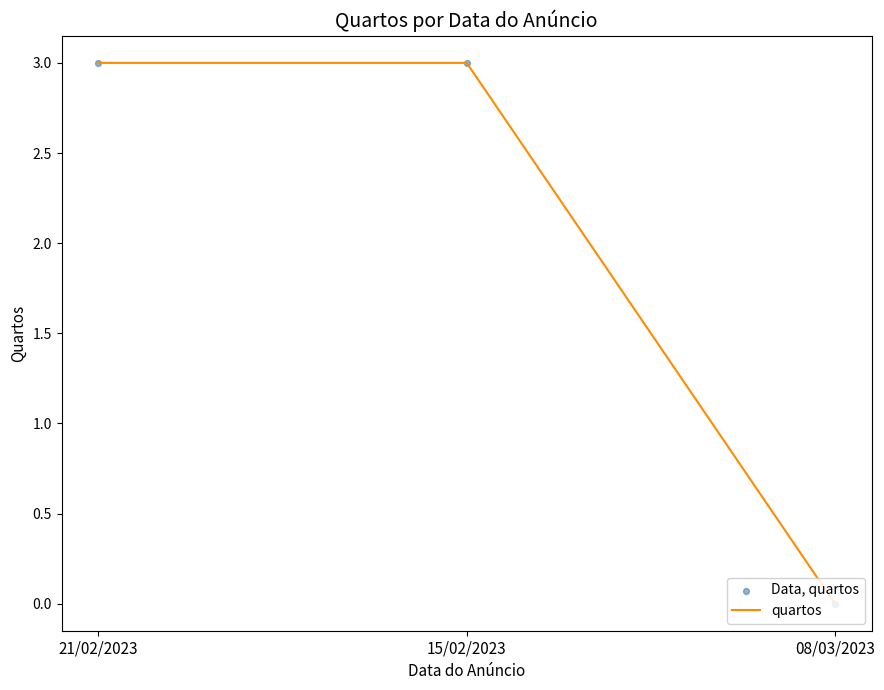

What position from the left is 21/02/2023?

1